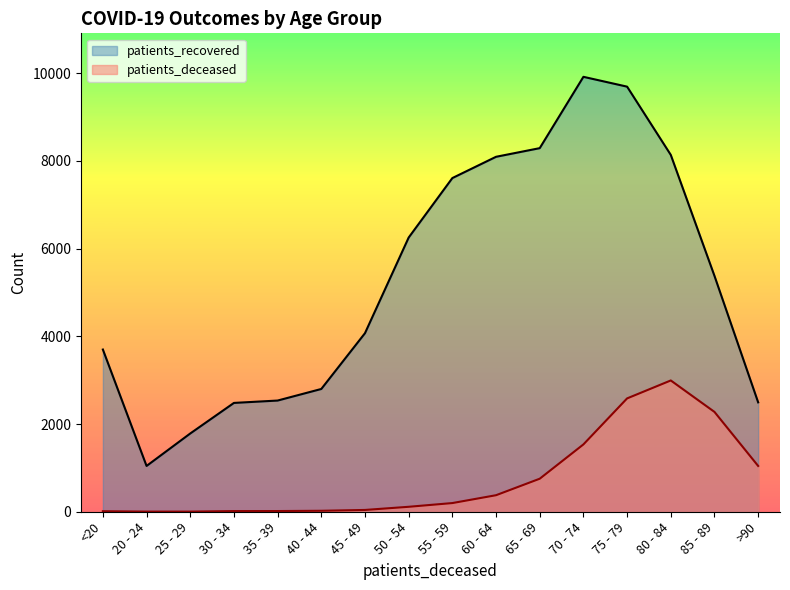

True or false: patients_recovered has a value of 14708 at 70 - 74.

False